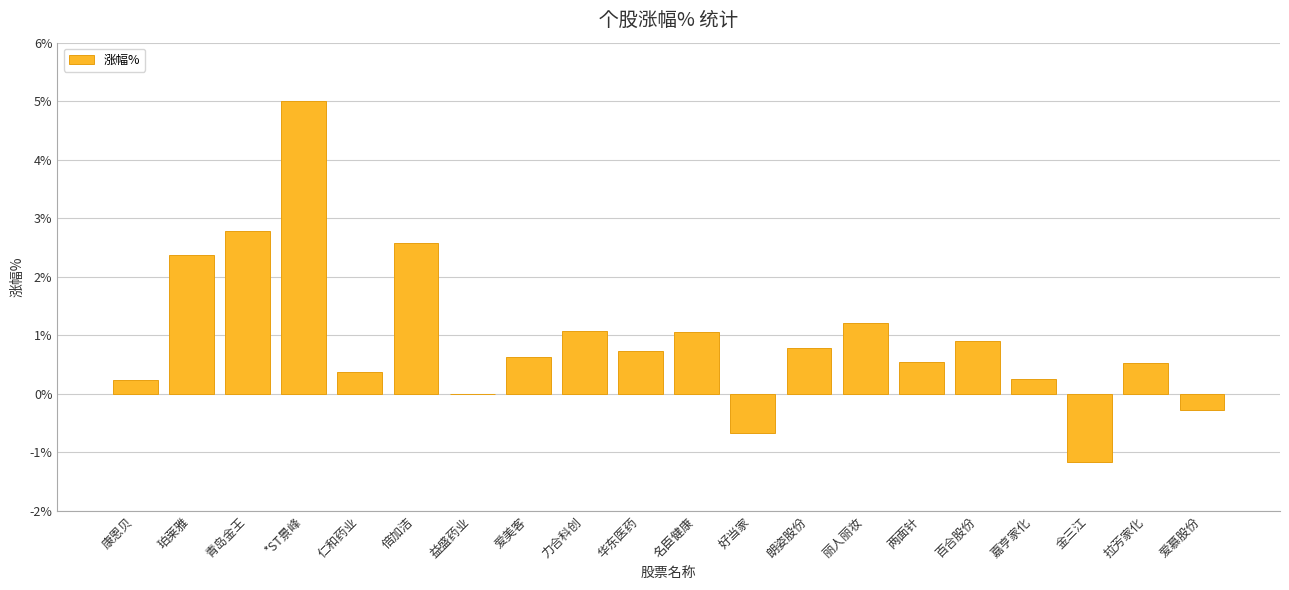

True or false: the data shows 0.4 at 仁和药业.

True